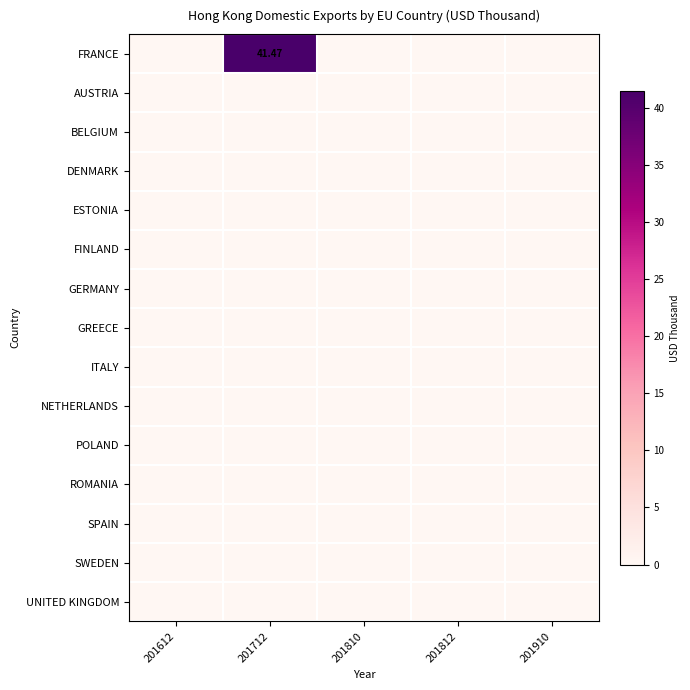

Which category has the lowest value in the FRANCE series?

201612